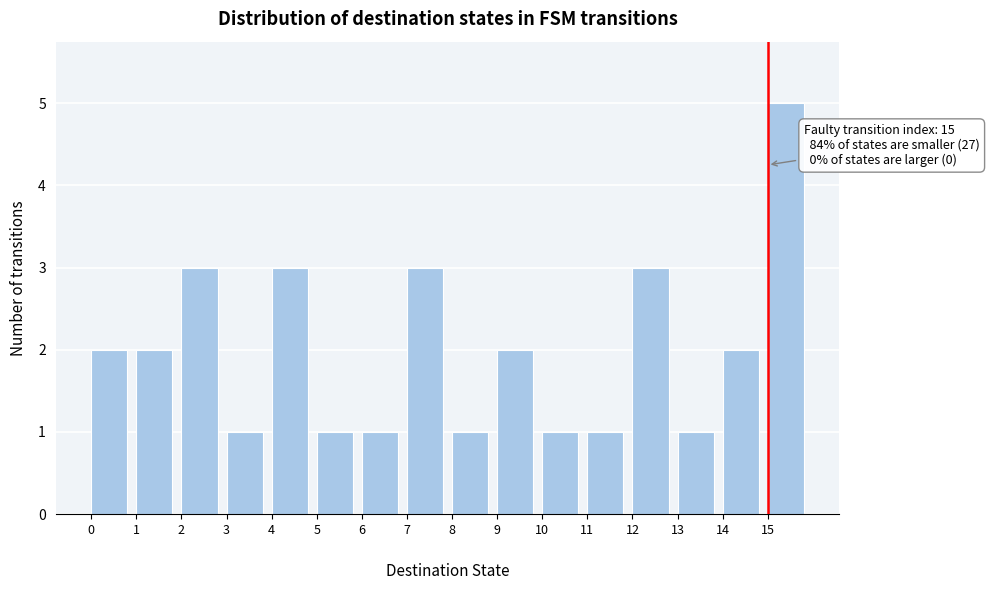

Which range on the x-axis has the tallest bar?

15 to 16